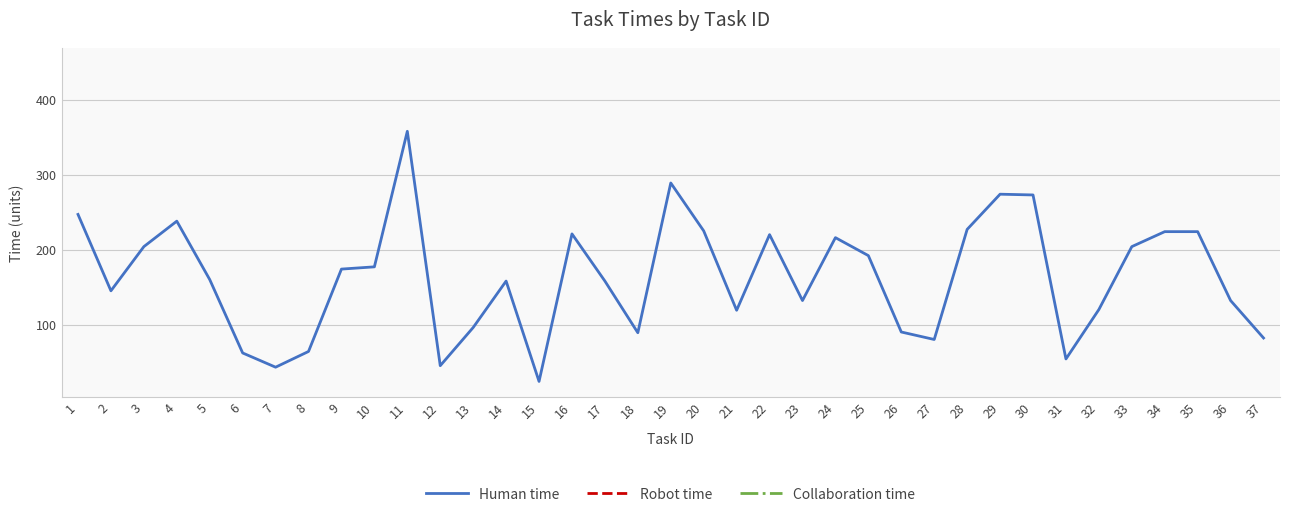

Is it true that Human time equals 368.5 at 4?

False